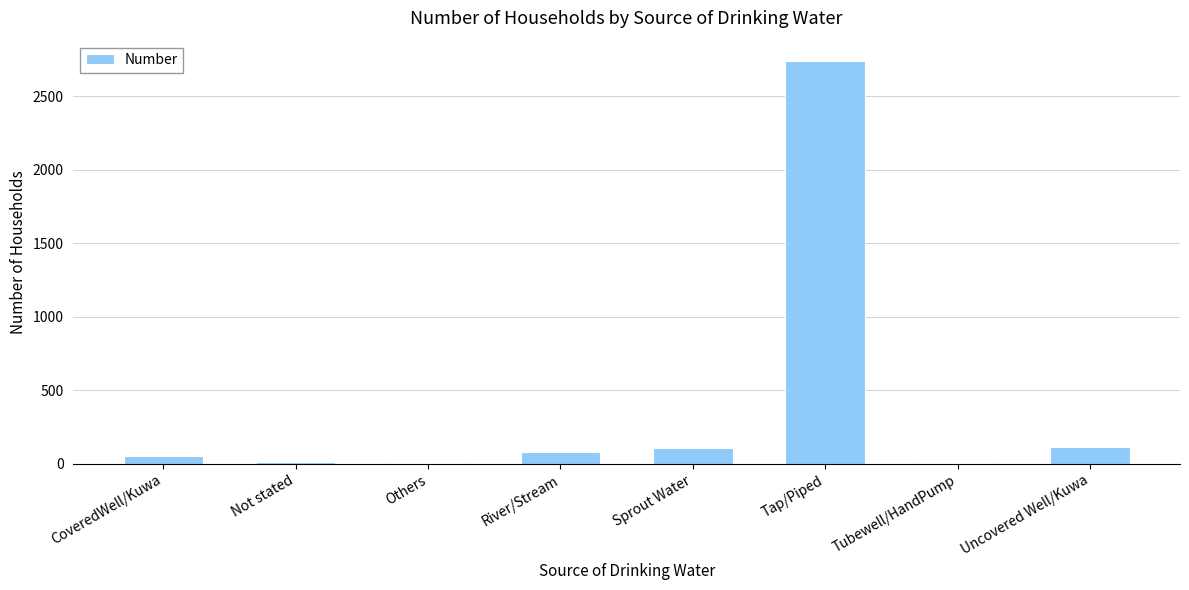

Which has a higher value, Sprout Water or Not stated?

Sprout Water